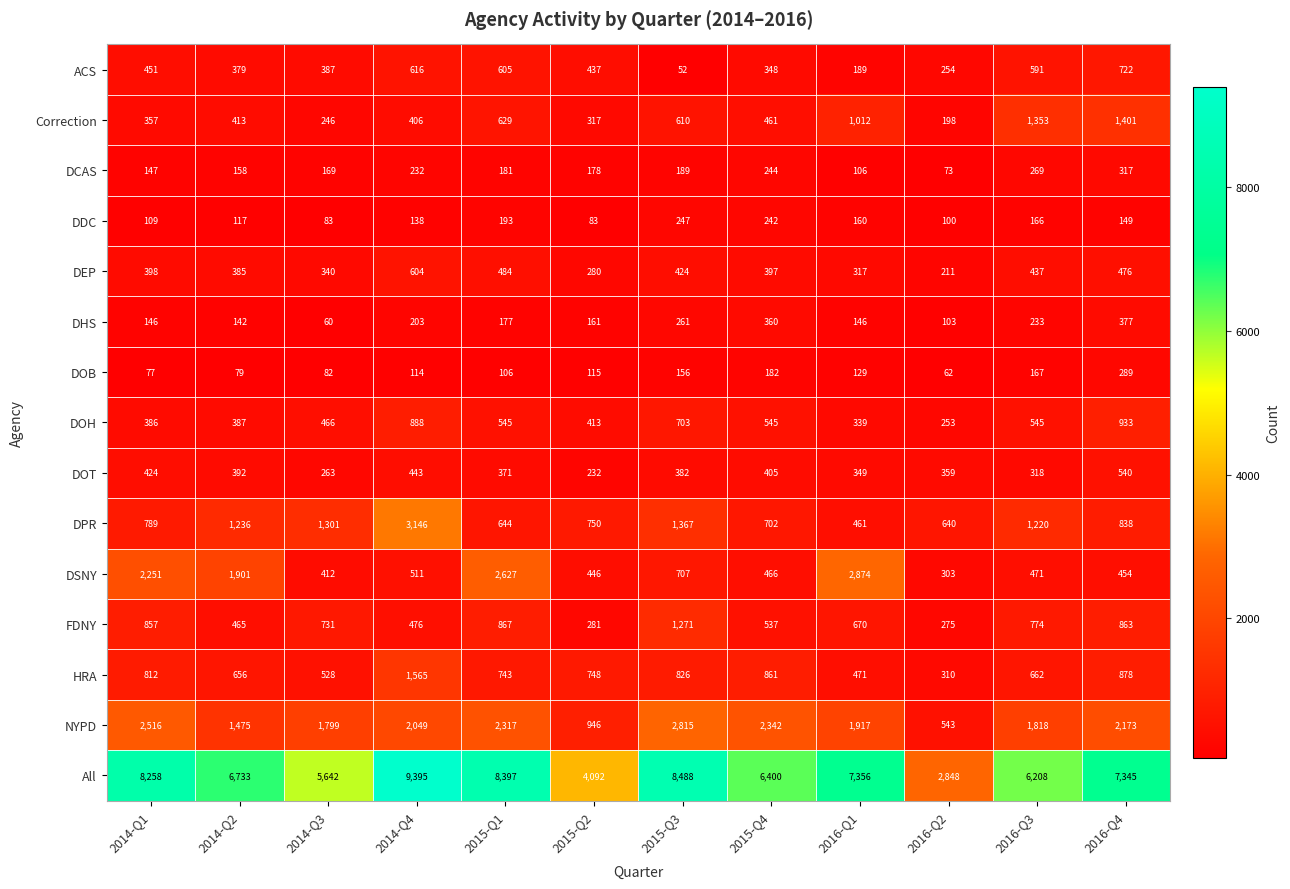

How many distinct data groups are displayed?

15